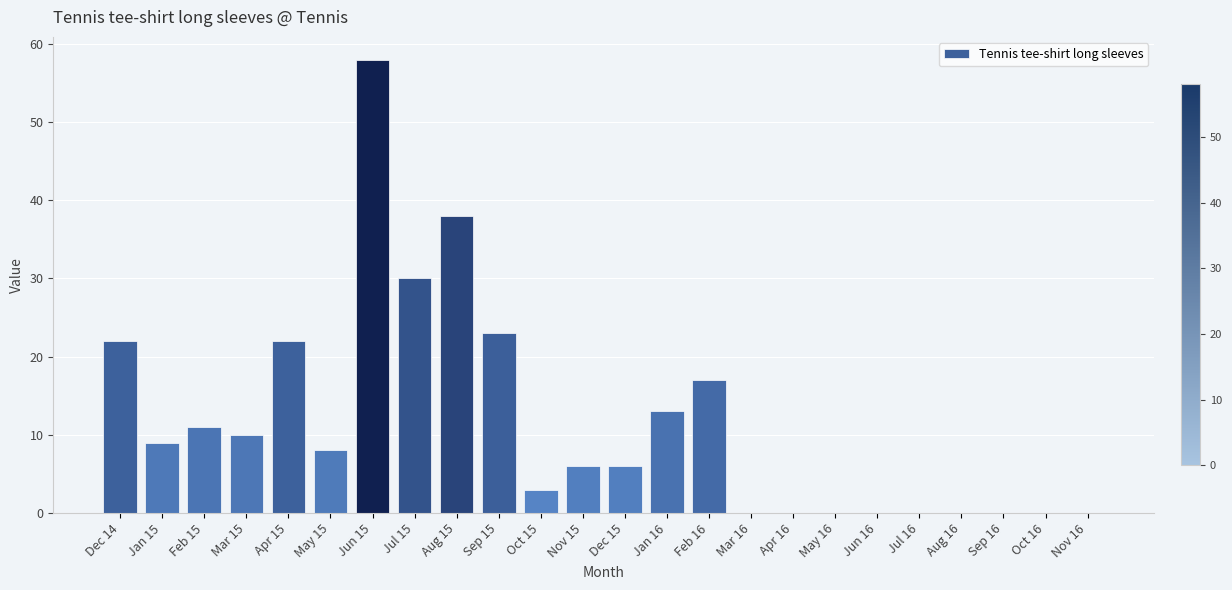

Reading right to left, extract all data points from this chart.

0	0	0	0	0	0	0	0	0	17	13	6	6	3	23	38	30	58	8	22	10	11	9	22